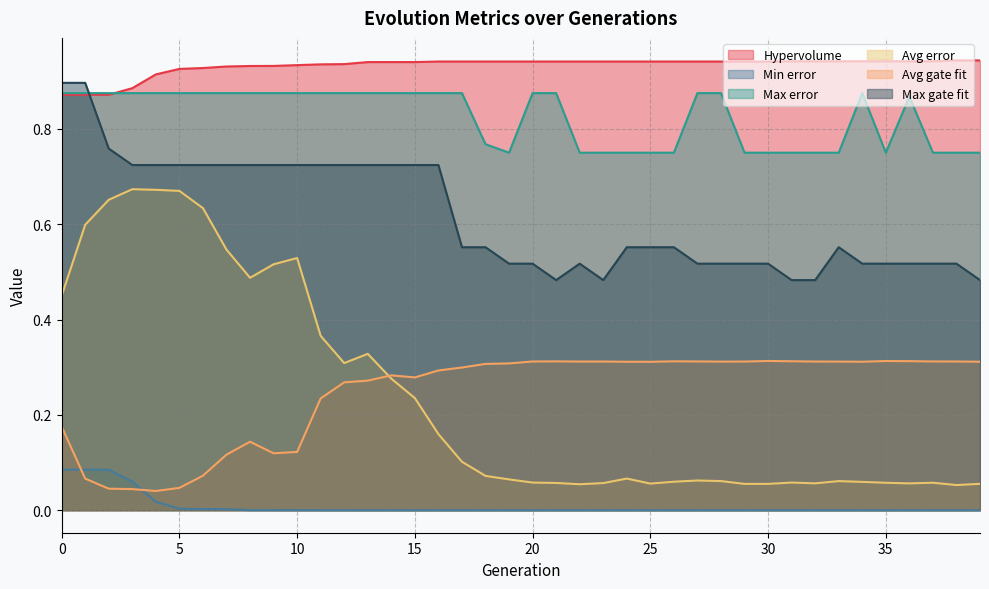

True or false: Max error and Avg gate fit cross at least once.

False